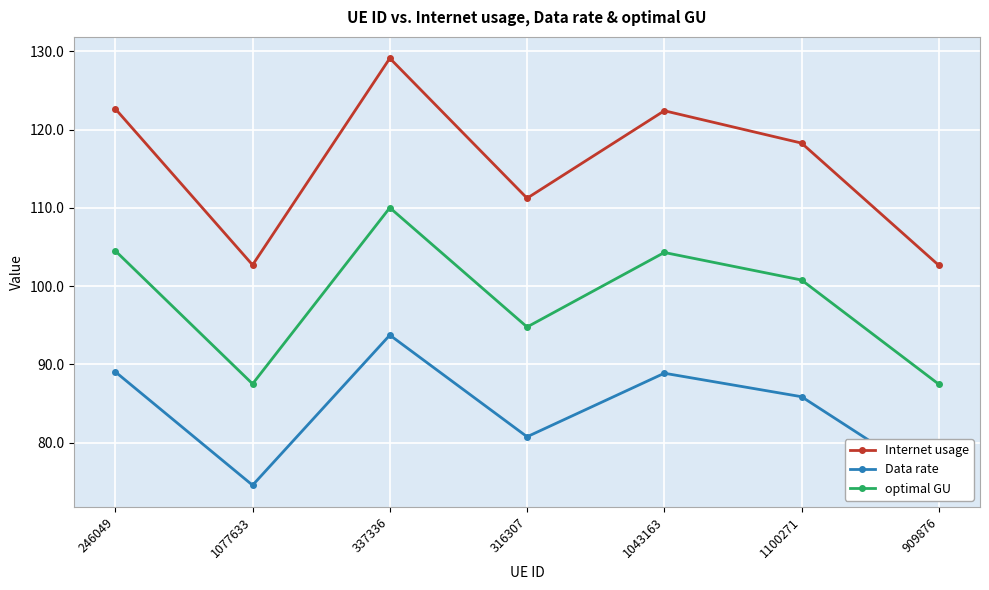

What is the label of the 4th point from the right?

316307